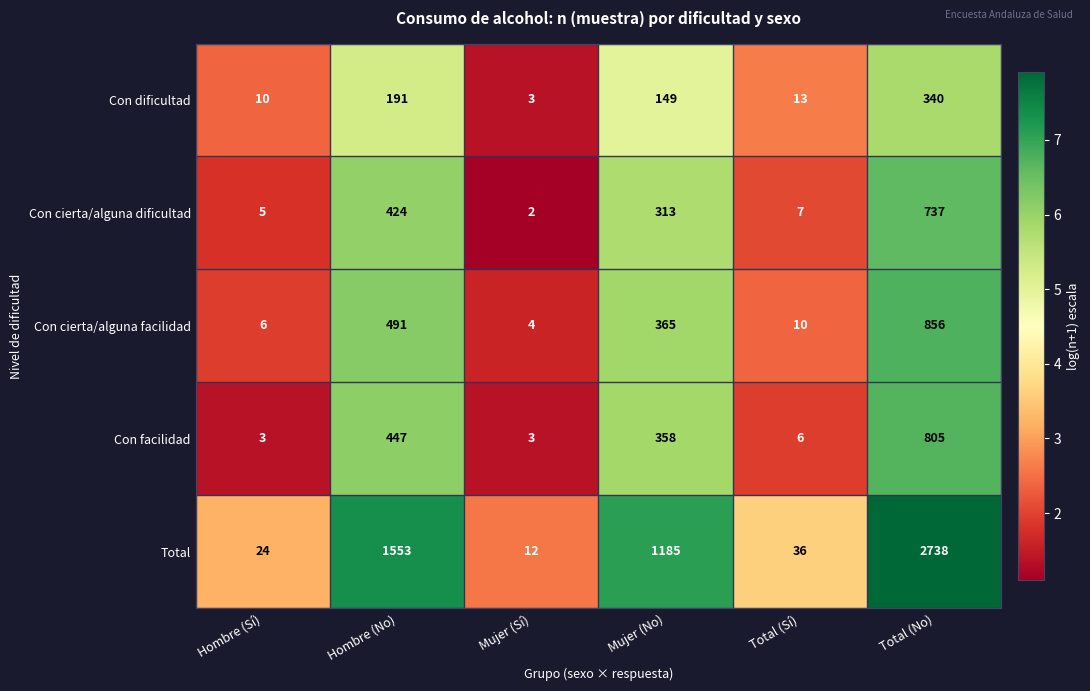

What is the difference between the highest and lowest values at Hombre (No)?

1362